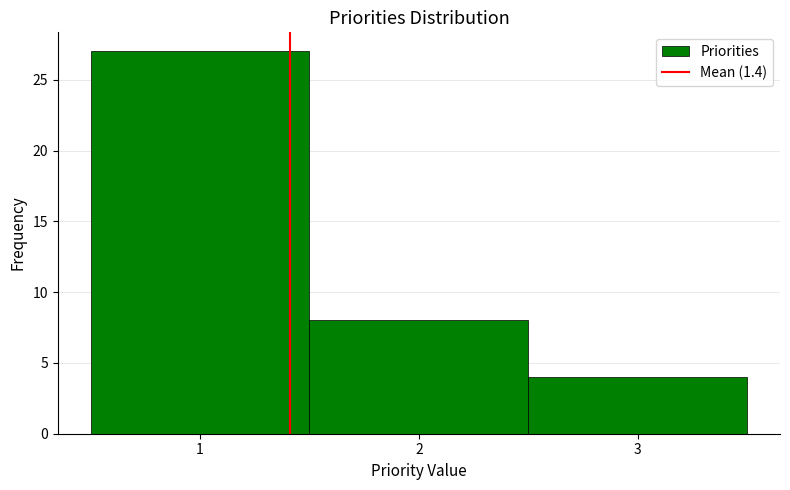

Reading left to right, list every bar in this chart as the range it spans on the x-axis followed by its height. The values are not printed on the chart, so give them approximately, as read against the axis.

0.5 to 1.5: 27
1.5 to 2.5: 8
2.5 to 3.5: 4